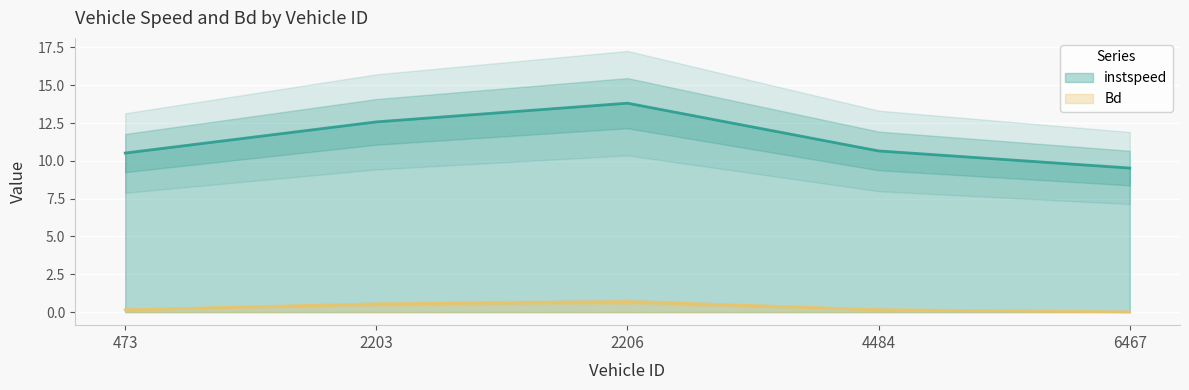

How many lines are shown in the chart?

2